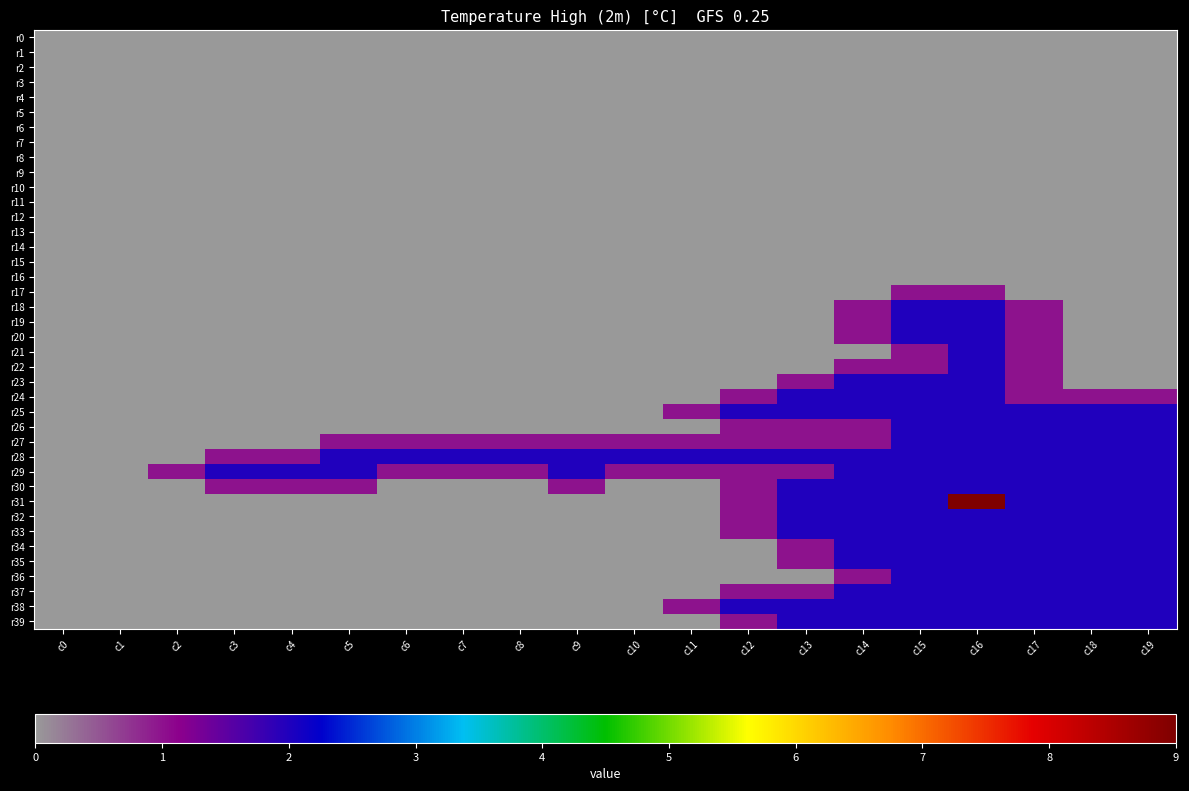

At how many categories does at least one series exceed 3?

1